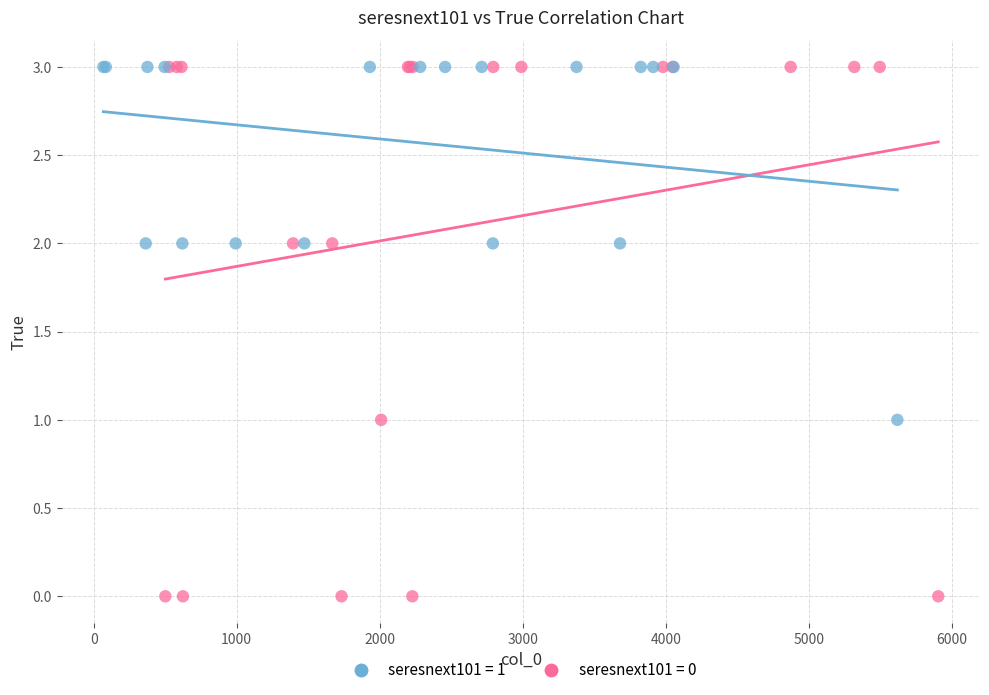

Which series has the widest spread of Y values?

seresnext101 = 0